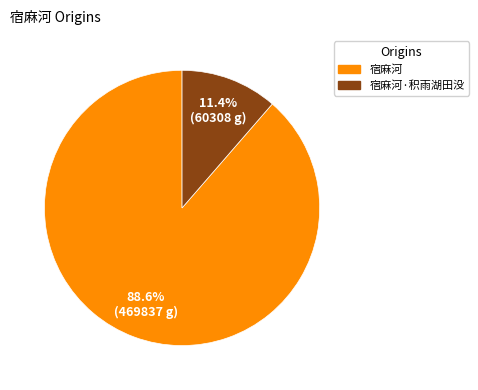

Does any single category account for the majority?

Yes